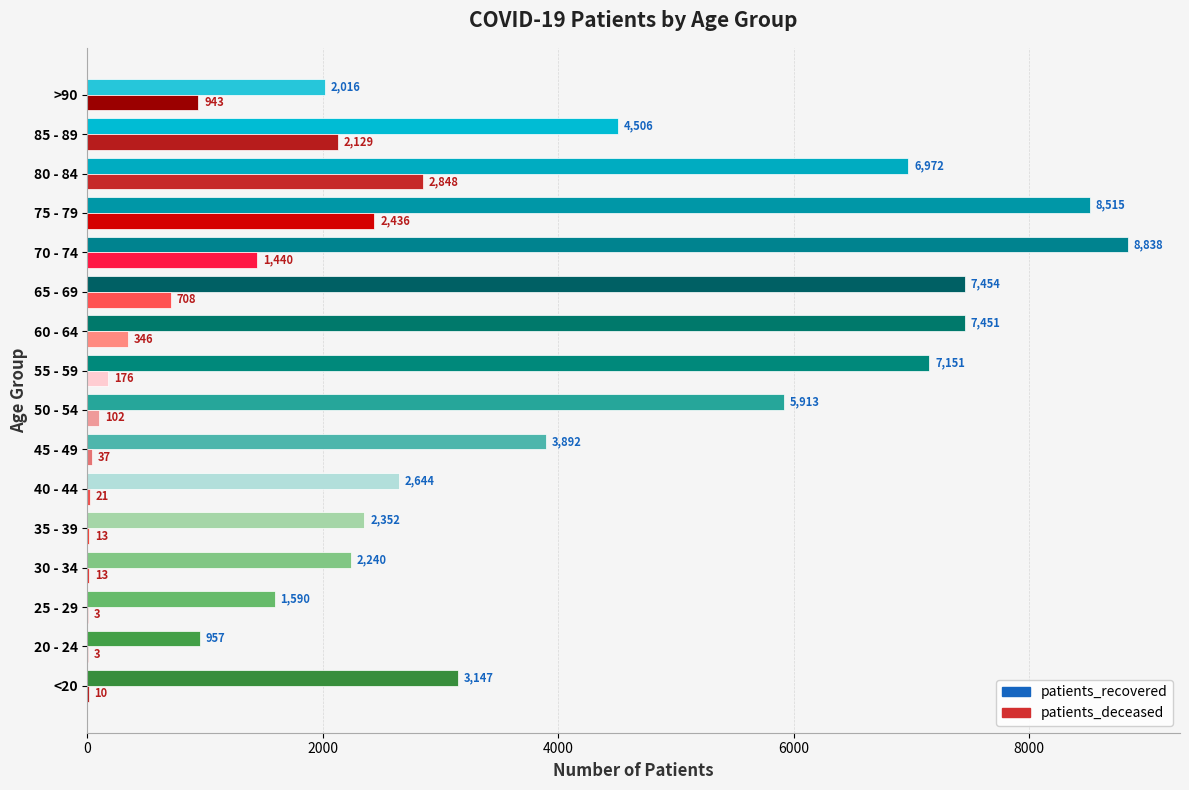

True or false: patients_deceased has a value of 1440 at 70 - 74.

True